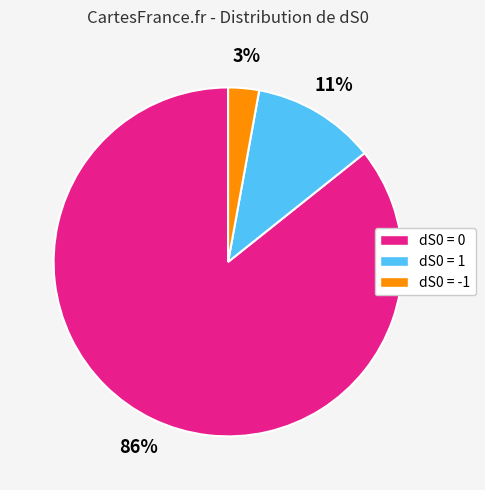

To the nearest percent, what is the combined percentage of dS0 = -1 and dS0 = 1?

14%